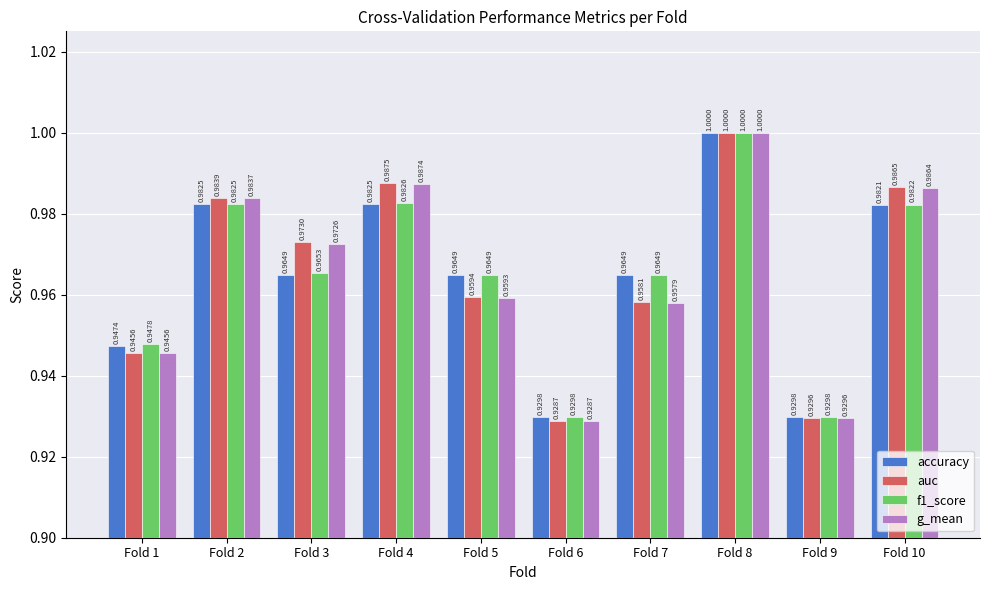

Which series changed the most between Fold 8 and Fold 10?

accuracy